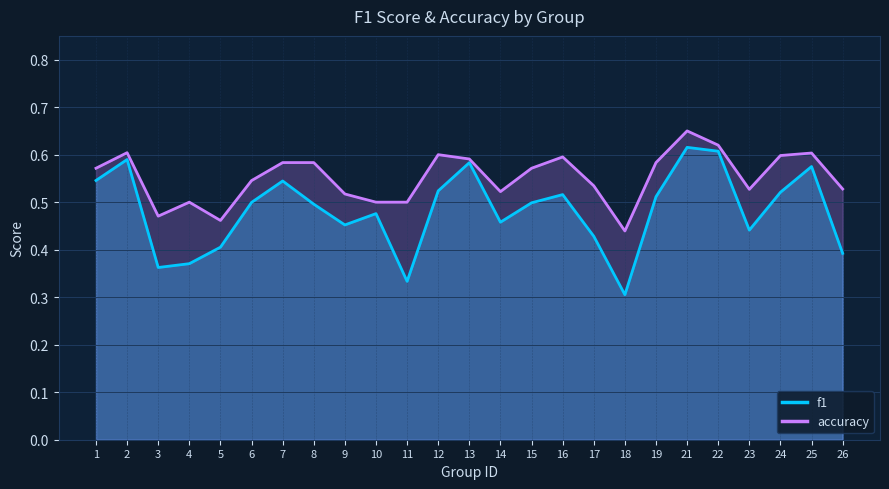

List the series in order of their peak value, highest first.

accuracy, f1